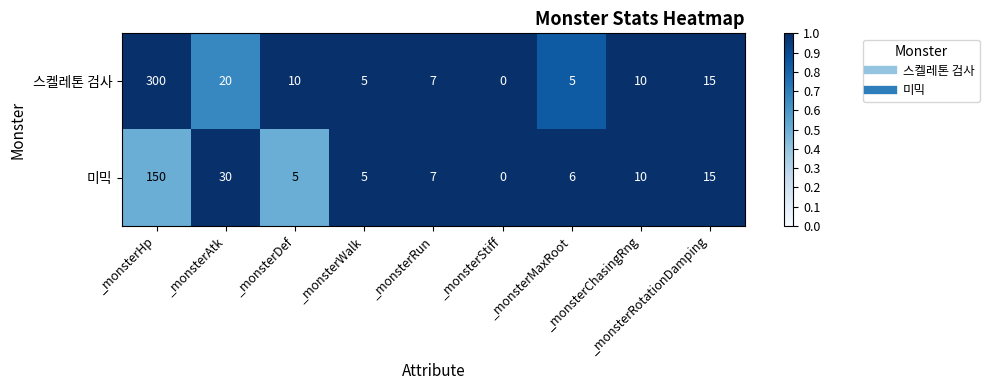

What is the total value across all series at _monsterChasingRng?

20